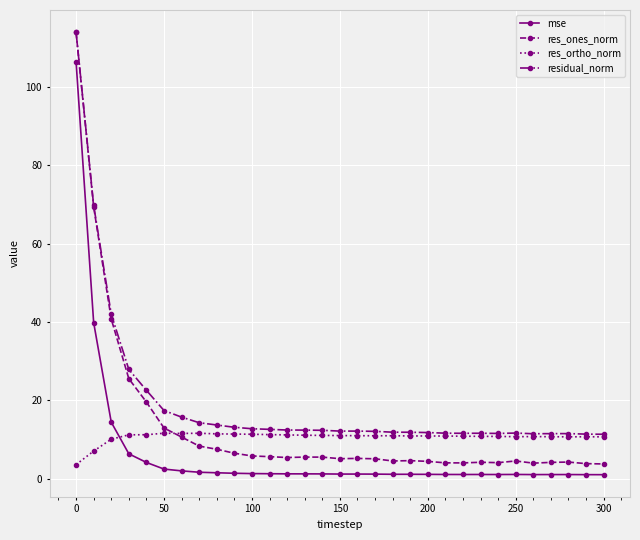

What is the value of the mse point at the 3rd from the left?

14.4